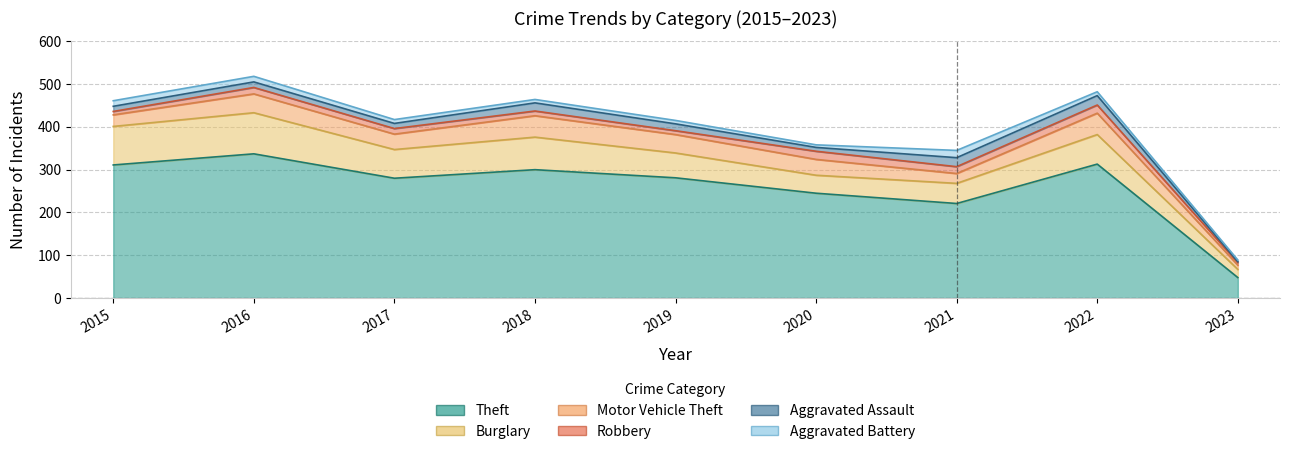

True or false: Aggravated Battery and Theft cross at least once.

False